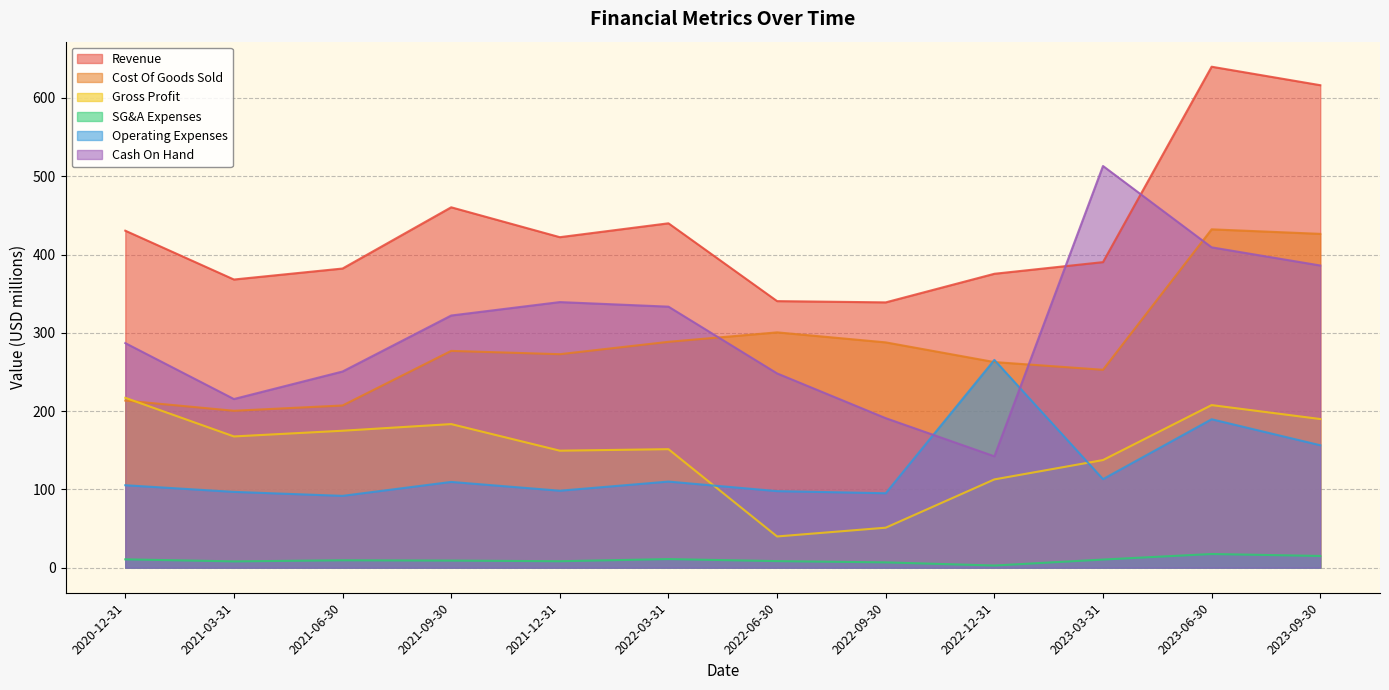

True or false: SG&A Expenses has a value of 9.1 at 2021-09-30.

True